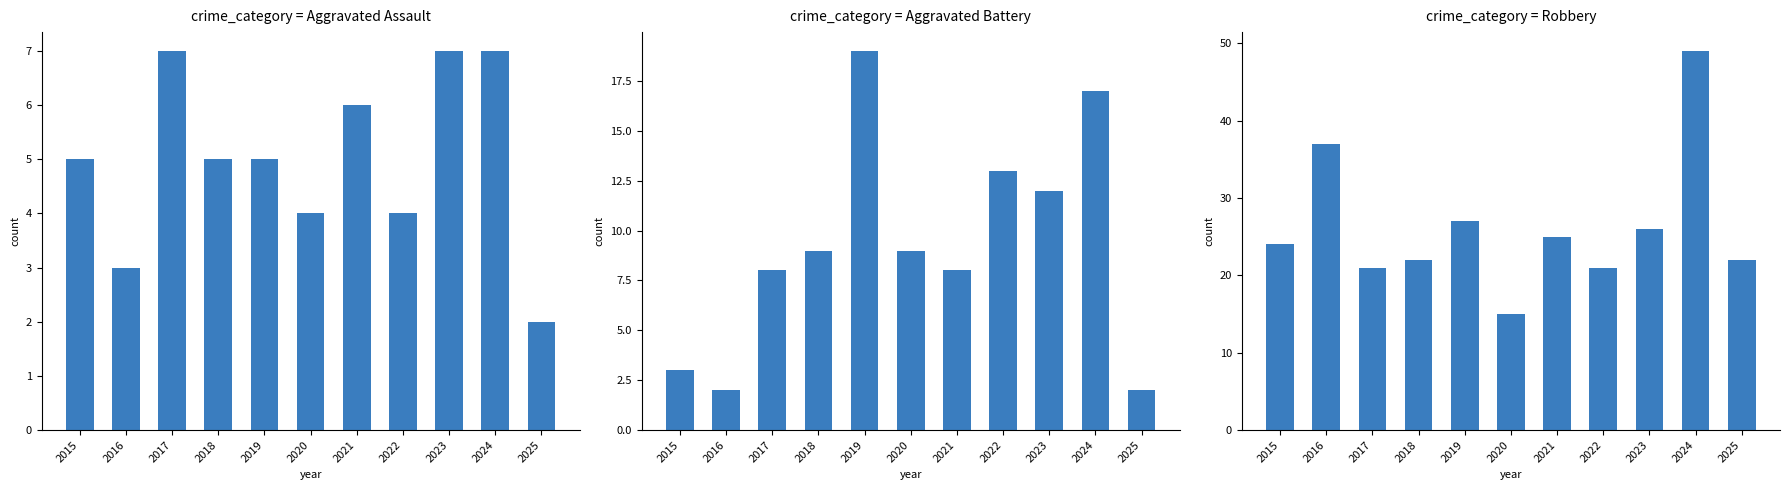

How many data points in Aggravated Assault are above 5?

4